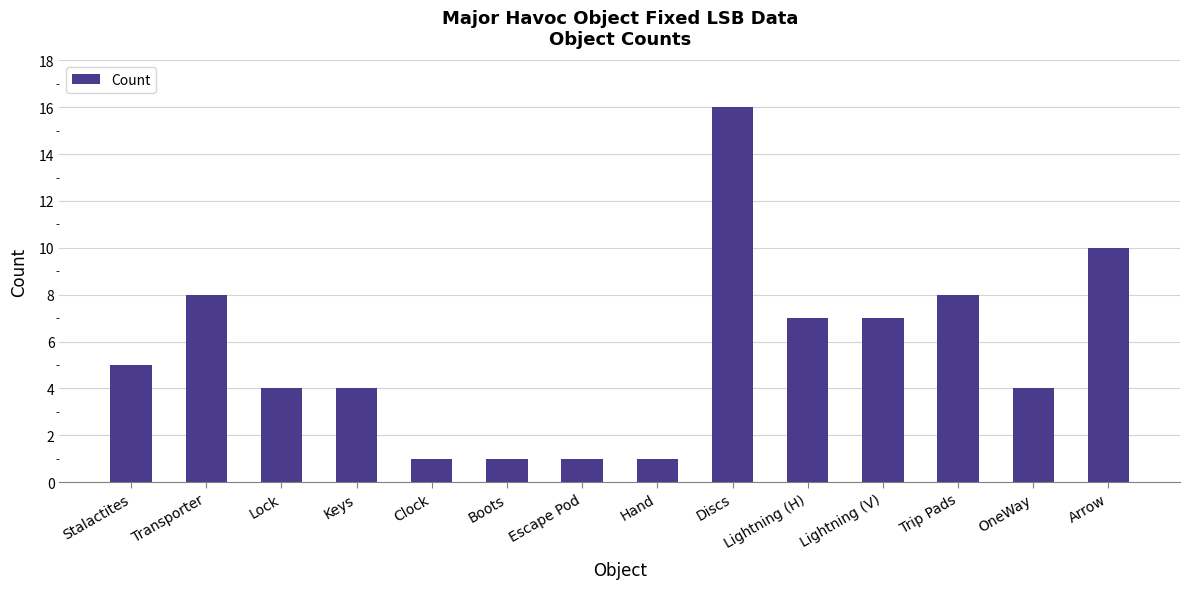

What position from the left is Lightning (H)?

10